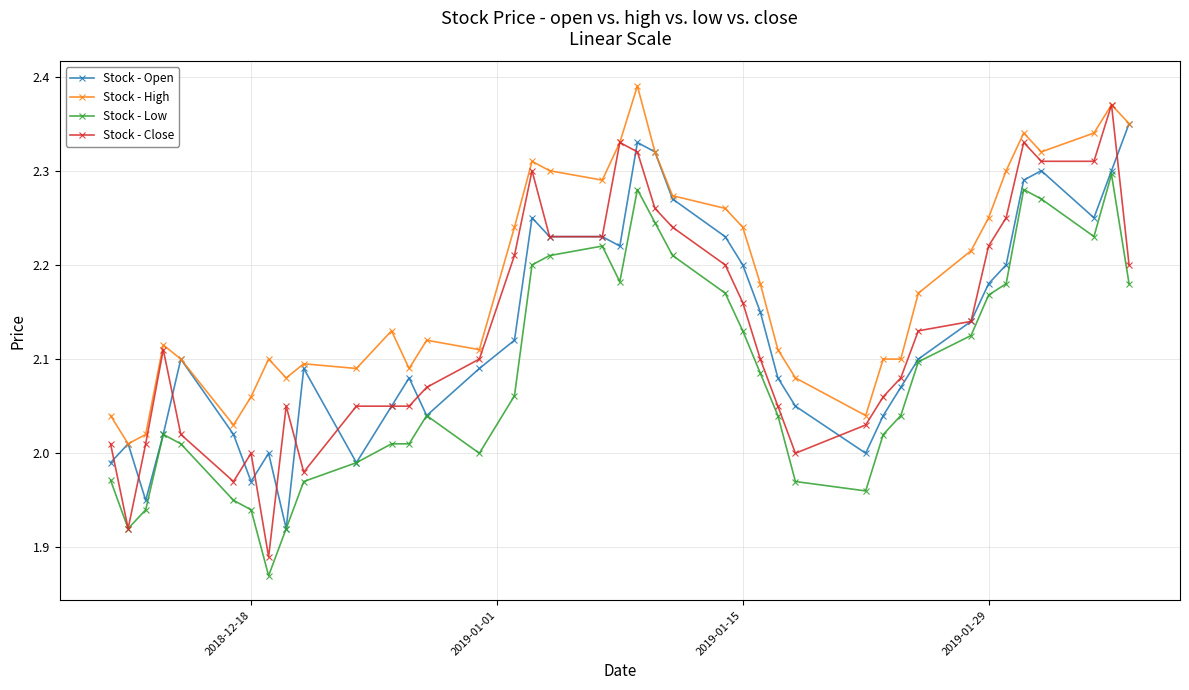

Which series has the largest range (max minus min)?

Stock - Close